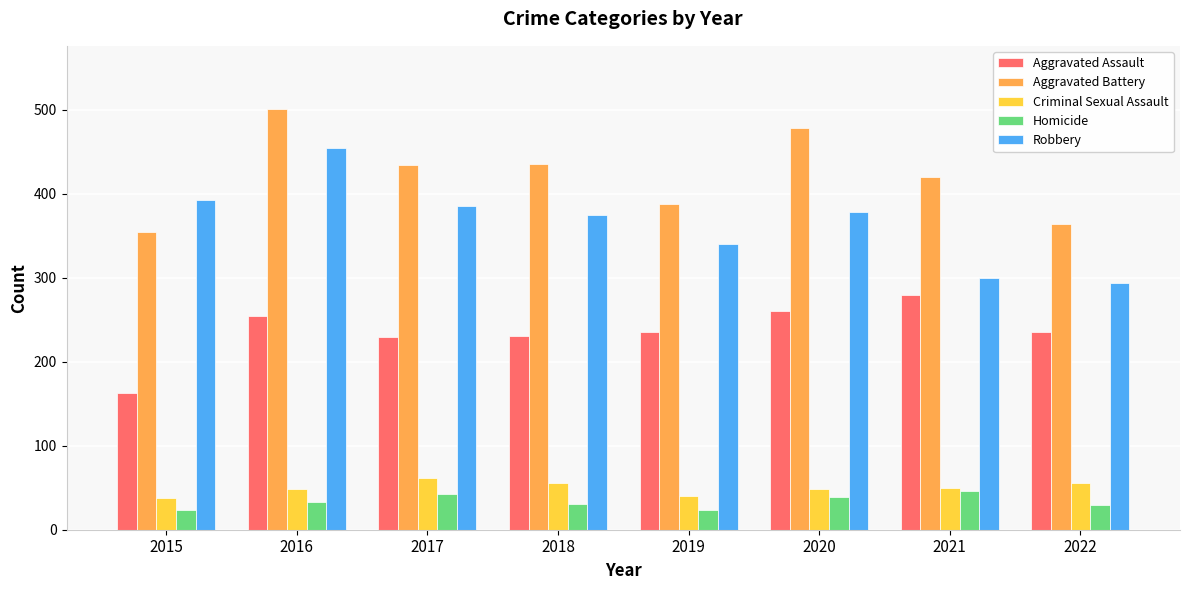

At which category is the sum across all series the highest?

2016